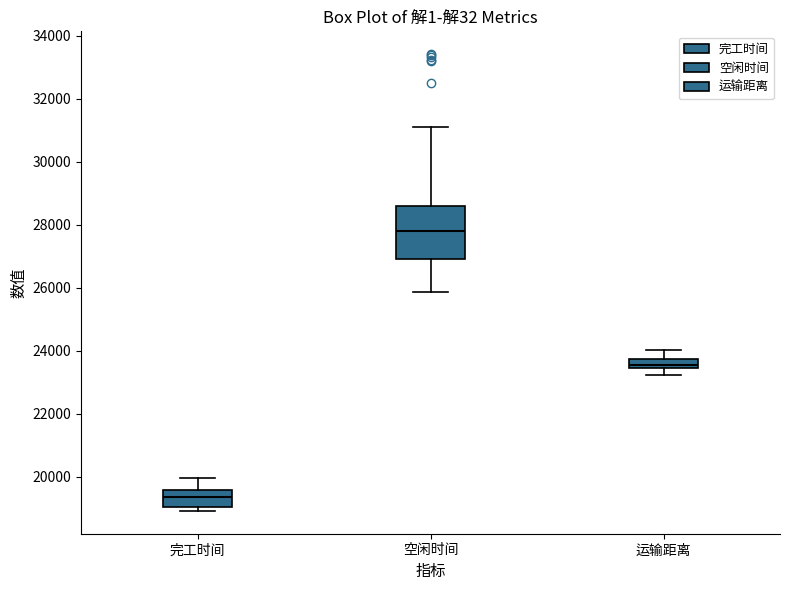

Where does the median line of the box for 完工时间 sit on the y-axis? The values are not printed on the chart, so give them approximately, as read against the axis.

19400